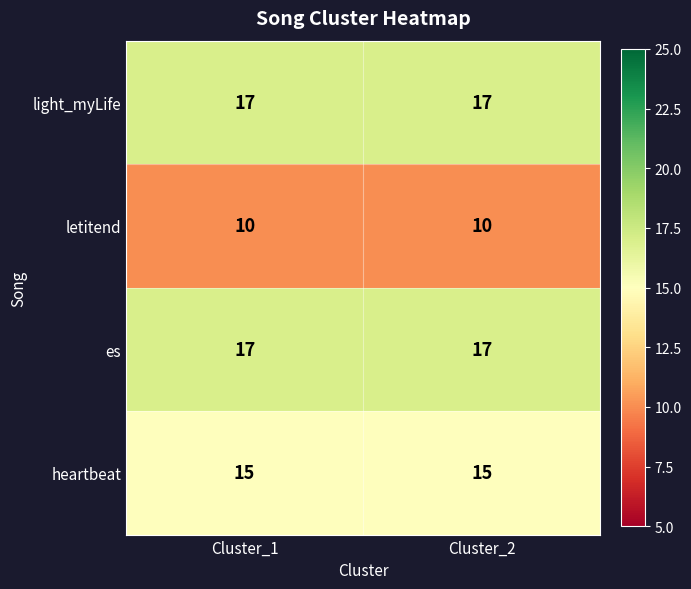

What is the difference between the highest and lowest values at Cluster_2?

7